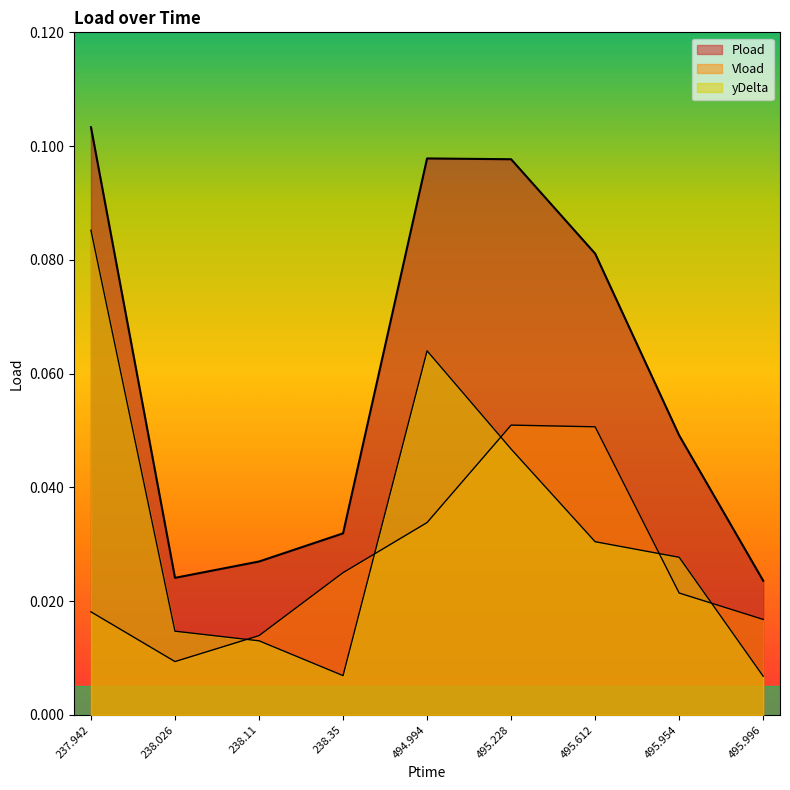

Reading right to left, extract all data points from this chart.

Pload: 495.996=0.0	495.954=0.0	495.612=0.1	495.228=0.1	494.994=0.1	238.35=0.0	238.11=0.0	238.026=0.0	237.942=0.1
Vload: 495.996=0.0	495.954=0.0	495.612=0.1	495.228=0.1	494.994=0.0	238.35=0.0	238.11=0.0	238.026=0.0	237.942=0.0
yDelta: 495.996=0.0	495.954=0.0	495.612=0.0	495.228=0.0	494.994=0.1	238.35=0.0	238.11=0.0	238.026=0.0	237.942=0.1